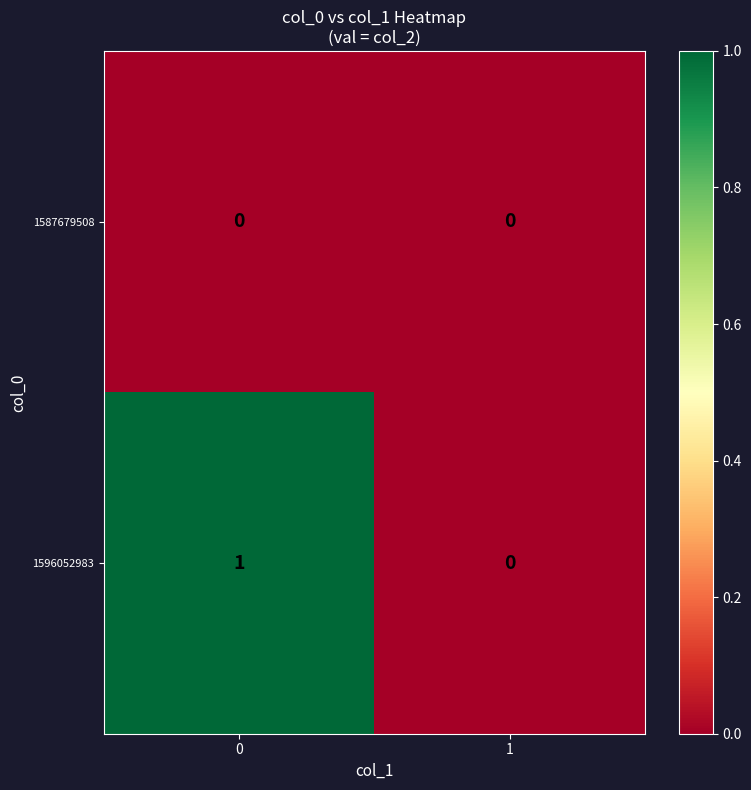

Is the value of 1587679508 at 1 greater than the value of 1596052983 at 0?

No